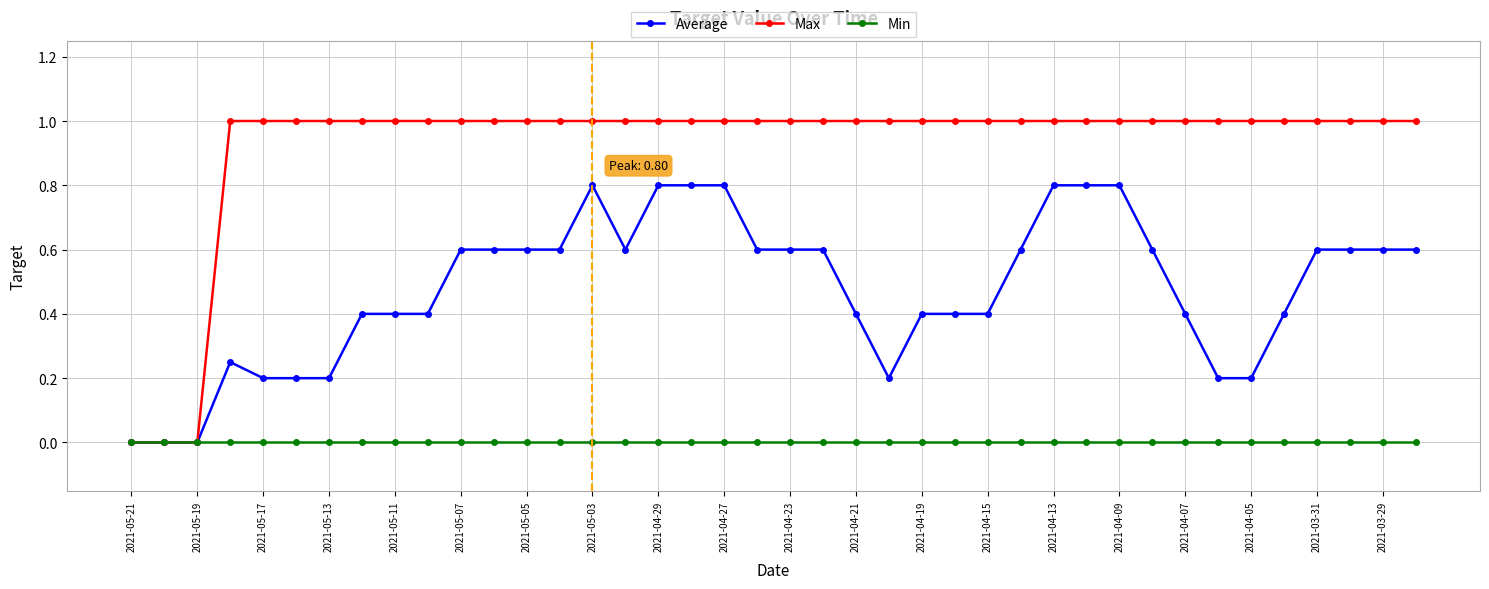

List the series in order of their peak value, highest first.

Max, Average, Min